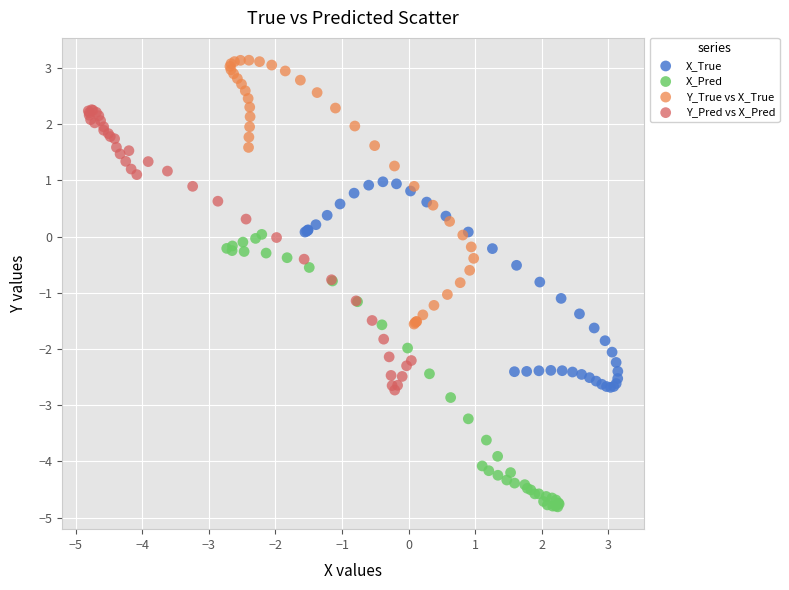

What are all the series names shown in the legend?

X_True, X_Pred, Y_True vs X_True, Y_Pred vs X_Pred